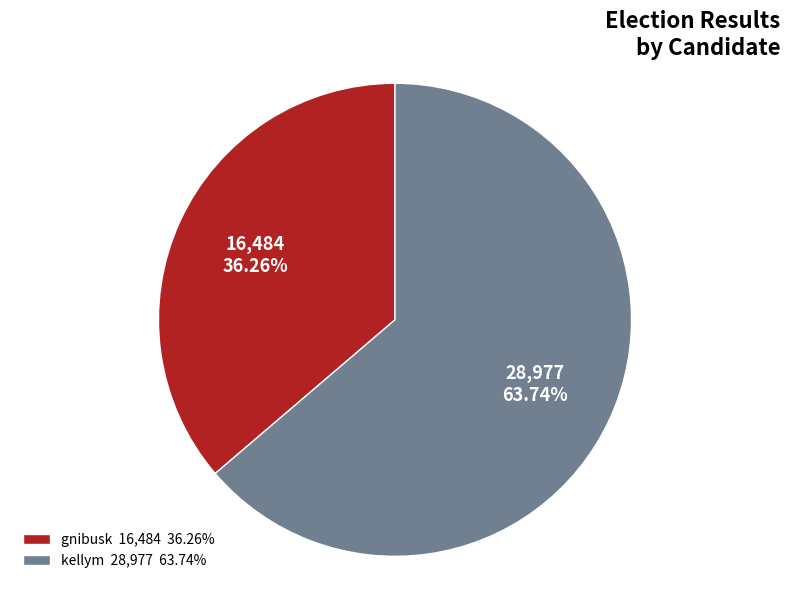

Which slice is the smallest?

gnibusk